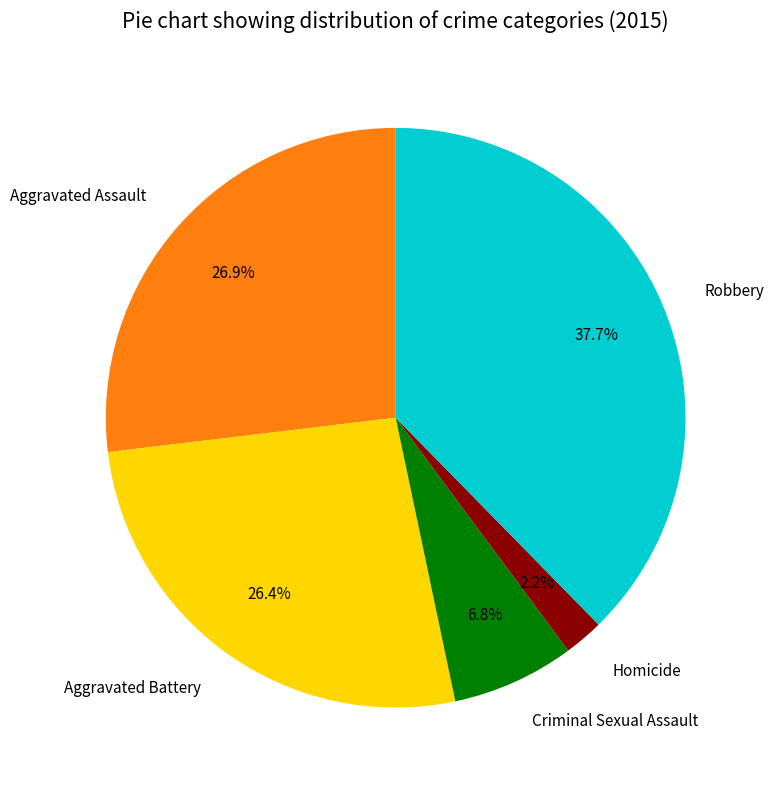

To the nearest percent, what portion does Robbery represent?

38%